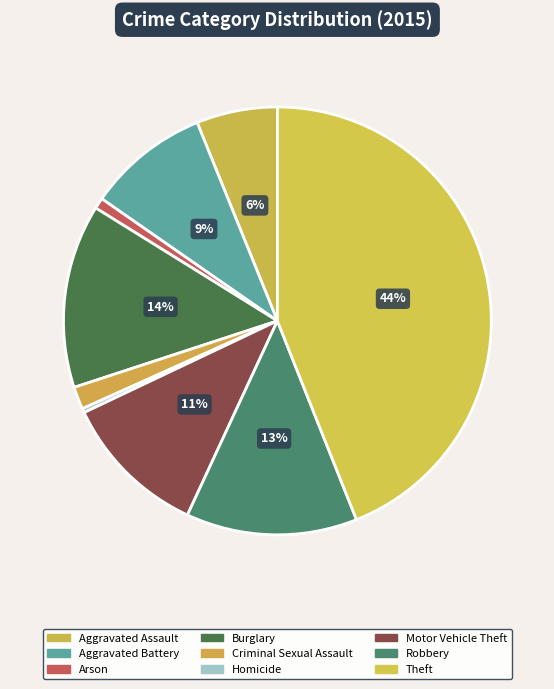

The Robbery slice represents 3% of the pie. True or false?

False